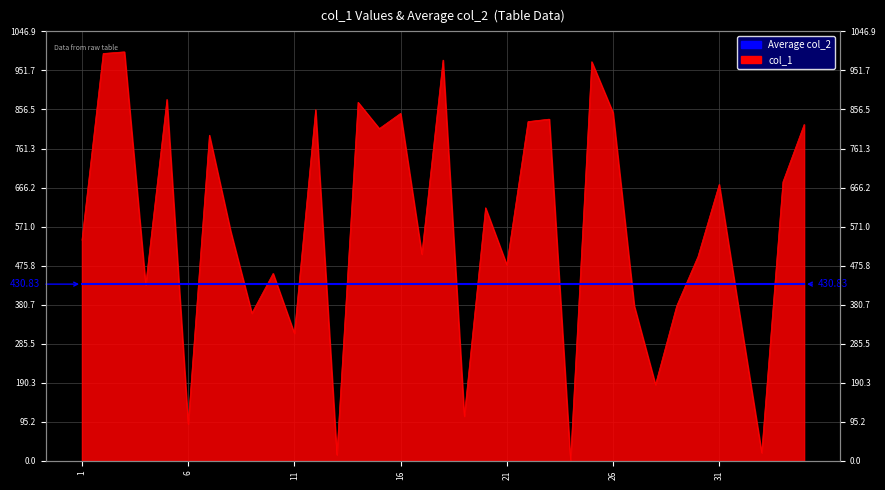

Is it true that the value at 31 is 674?

True